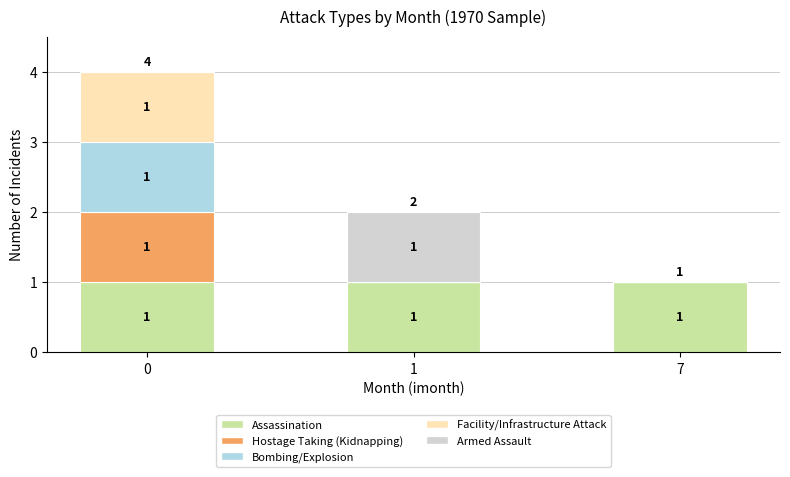

What is the total value across all series at 0?

4